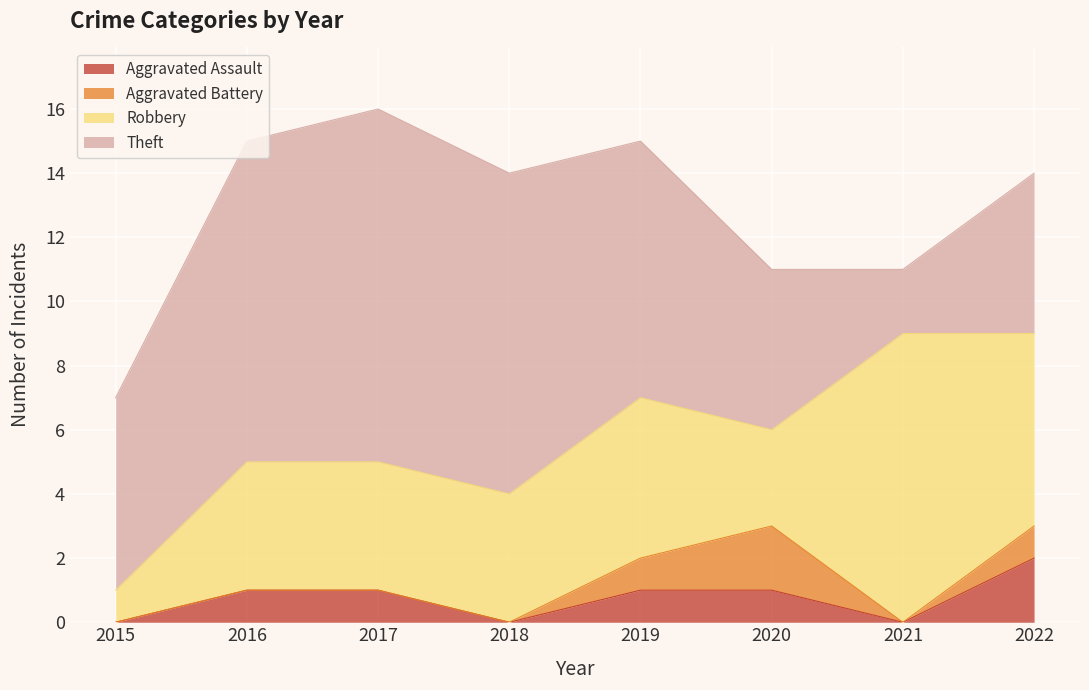

What is the average value of the Theft series?

7